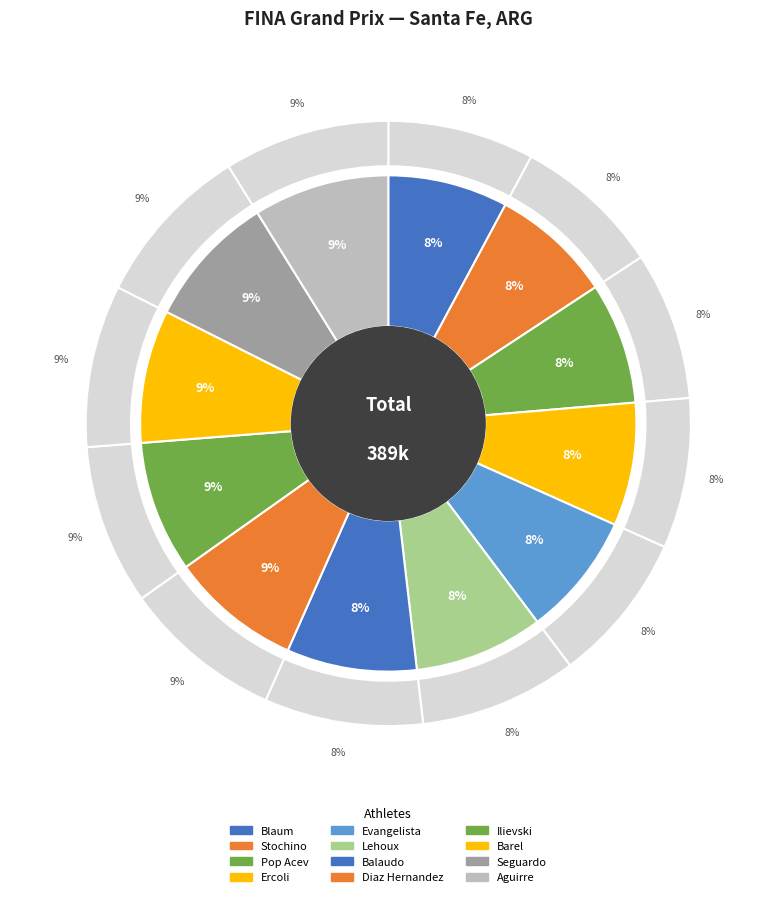

What percentage is the Damian Blaum slice, to the nearest percent?

8%